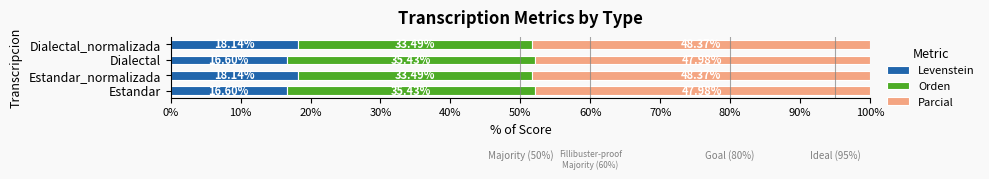

What is the difference between the Levenstein values at Dialectal_normalizada and Dialectal?

1.5